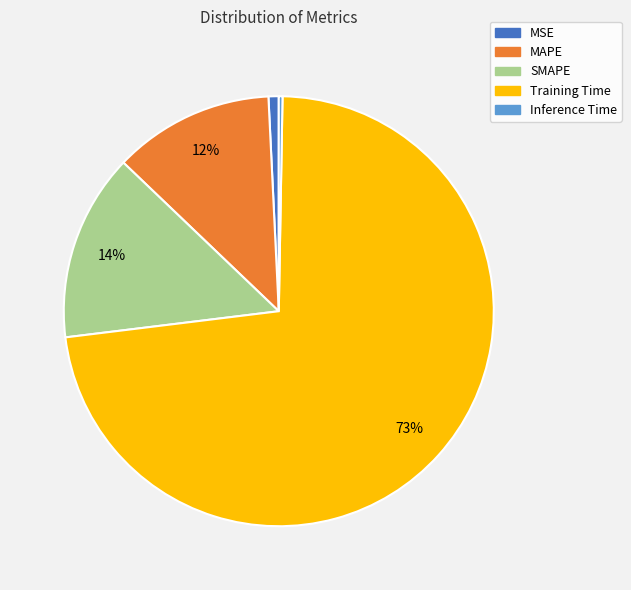

Is there a majority slice in this chart?

Yes